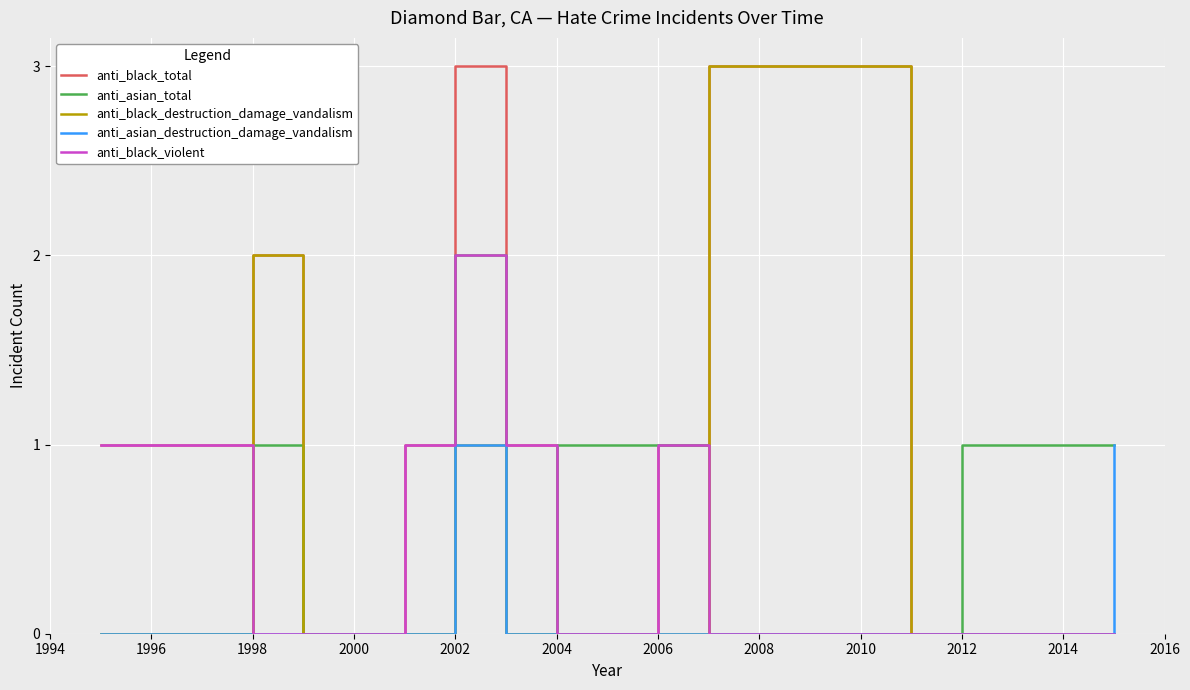

Which series has the largest total across all categories?

anti_black_total